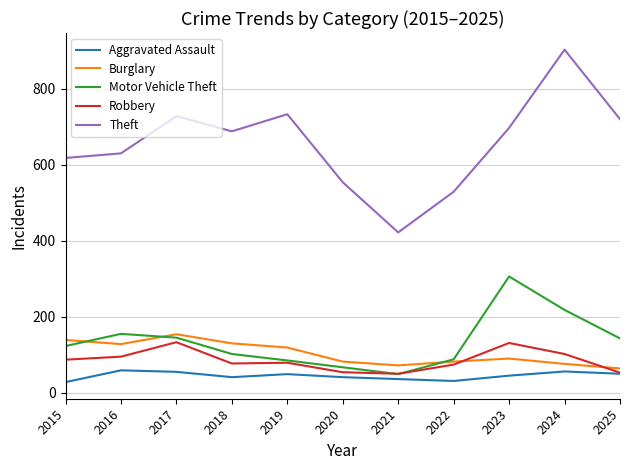

Rank the series at 2023 from lowest to highest value.

Aggravated Assault, Burglary, Robbery, Motor Vehicle Theft, Theft